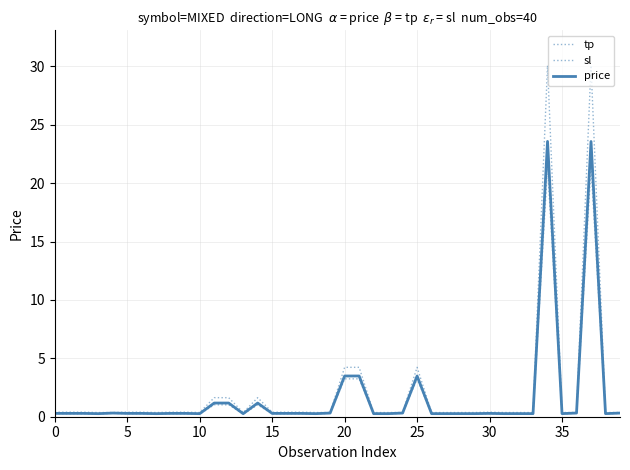

What is the value of the sl point at the 27th from the left?

0.2